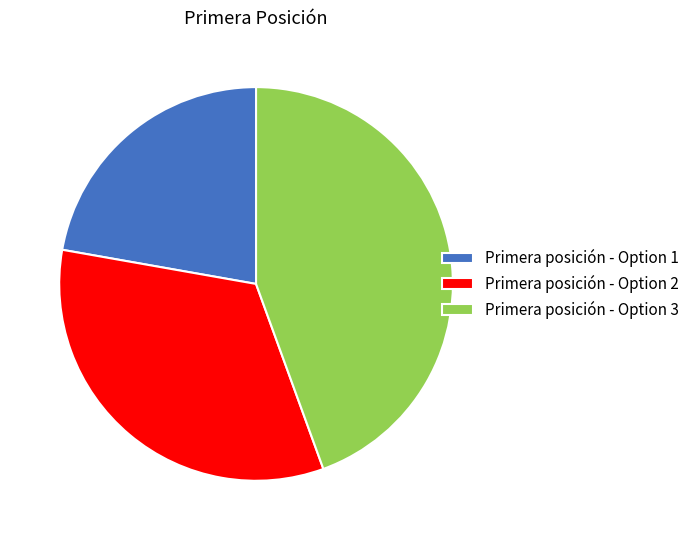

Rank the categories by value from lowest to highest.

Primera posición - Option 1, Primera posición - Option 2, Primera posición - Option 3